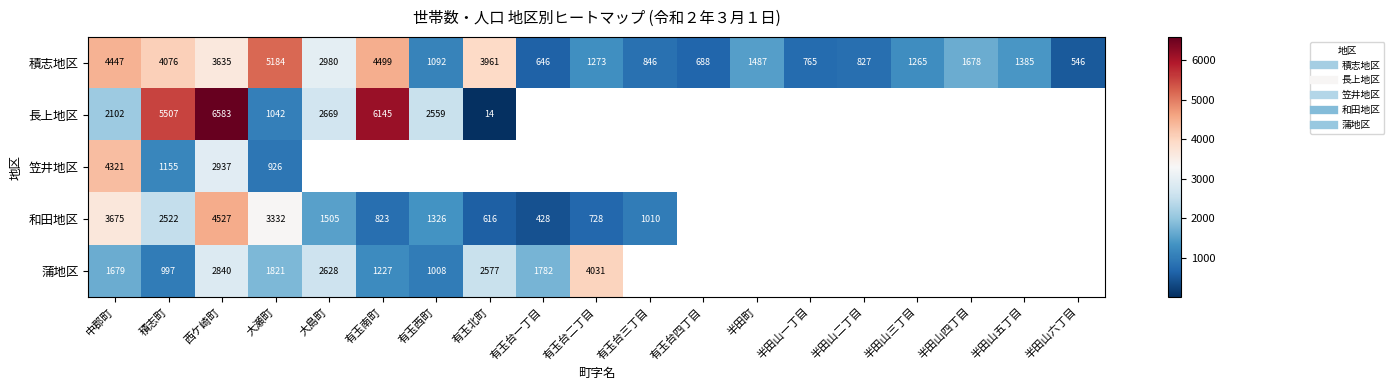

Between 半田町 and 有玉台四丁目, which is larger?

半田町